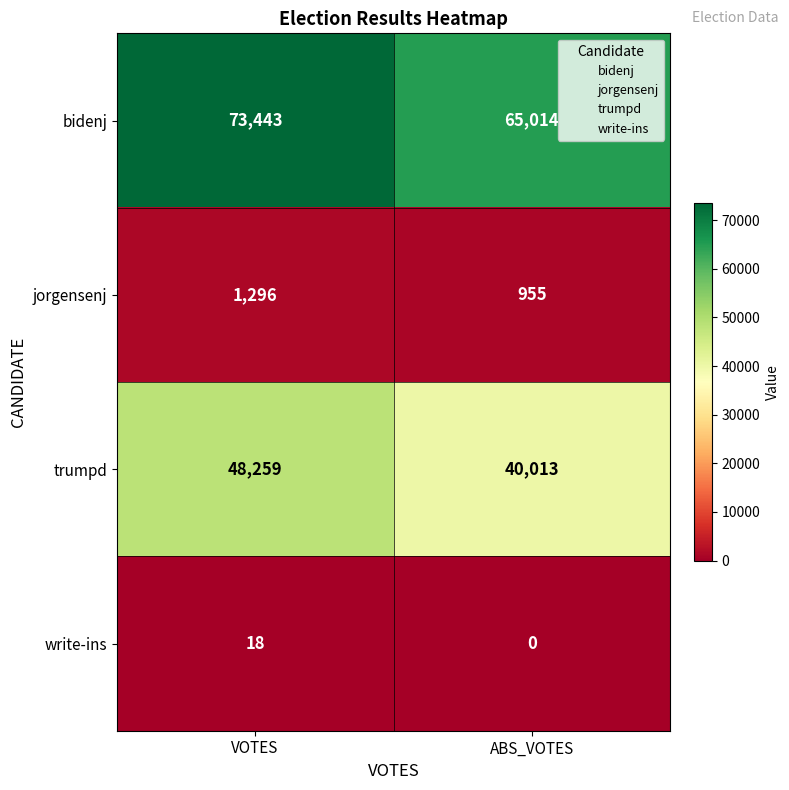

Is it true that jorgensenj equals 1444 at ABS_VOTES?

False